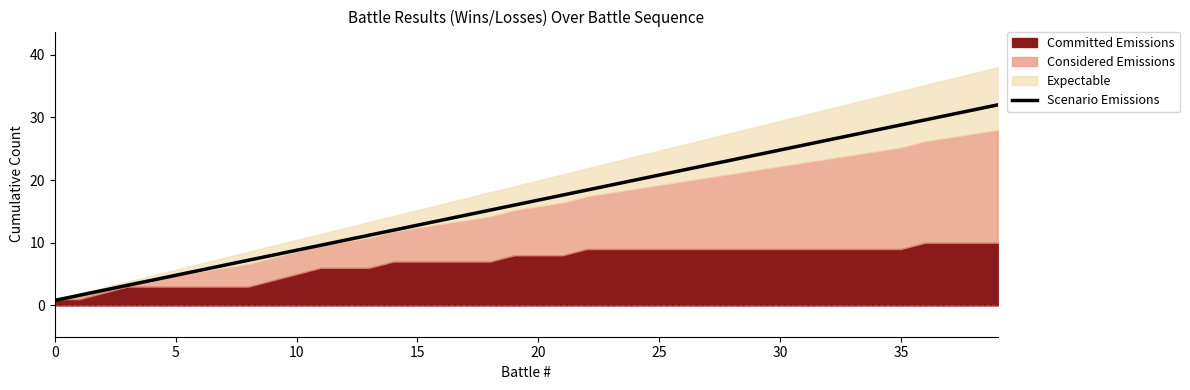

Which category has the highest value across all series?

39